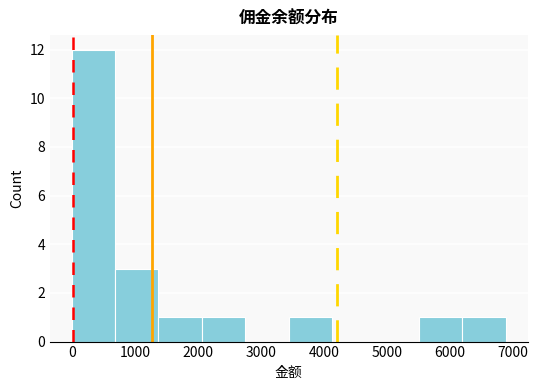

Reading left to right, list every bar in this chart as the range it spans on the x-axis followed by its height. Neither the bar edges nor the heights are printed on the chart, so give them approximately, as read against the axes.

0 to 700: 12
700 to 1400: 3
1400 to 2100: 1
2100 to 2700: 1
2700 to 3400: 0
3400 to 4100: 1
4100 to 4800: 0
4800 to 5500: 0
5500 to 6200: 1
6200 to 6900: 1